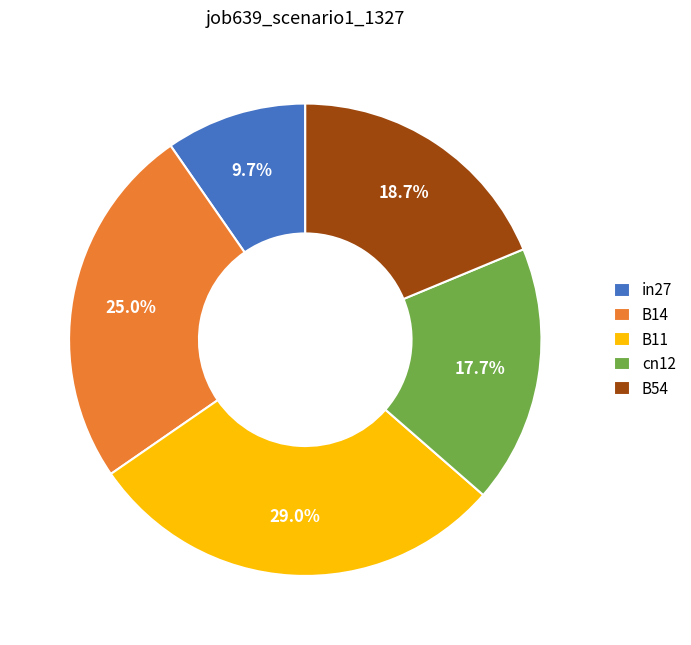

Is it true that B14 is 25% of the pie?

True